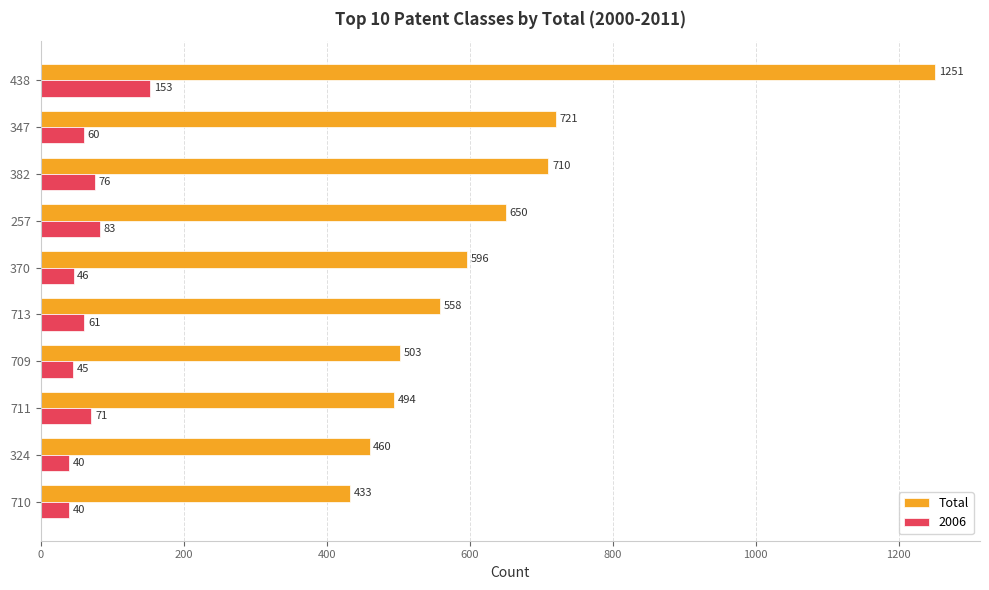

How many series are shown in this chart?

2